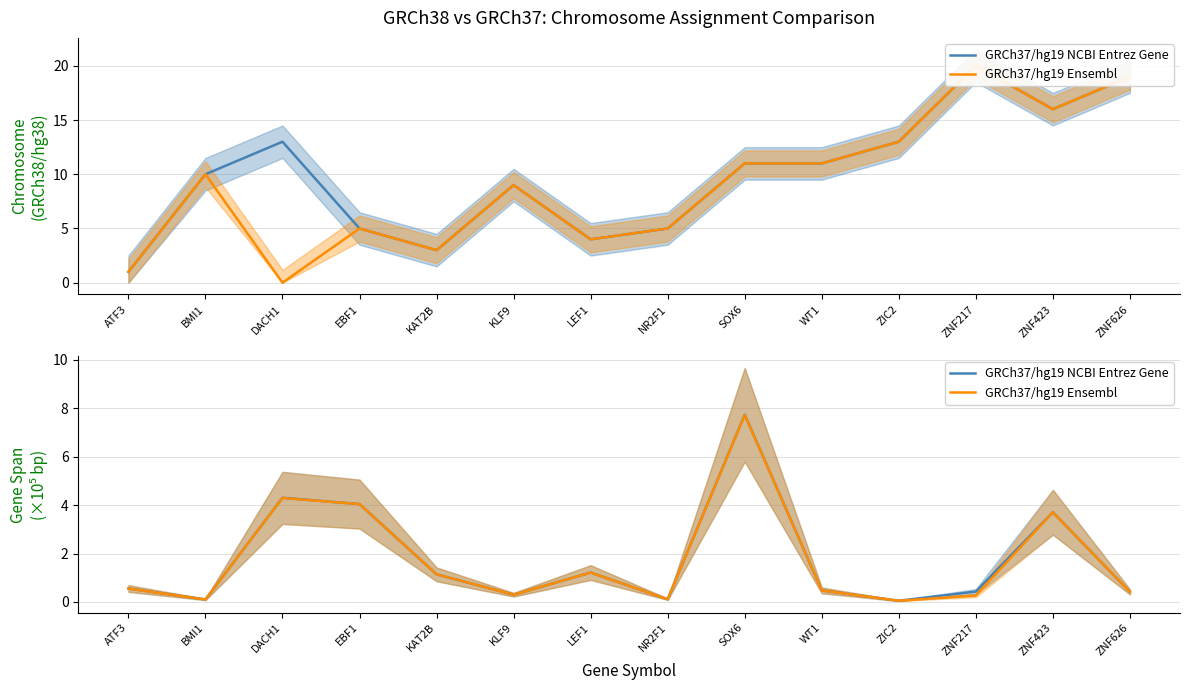

The value of GRCh37/hg19 Ensembl at LEF1 is 1.2. True or false?

True